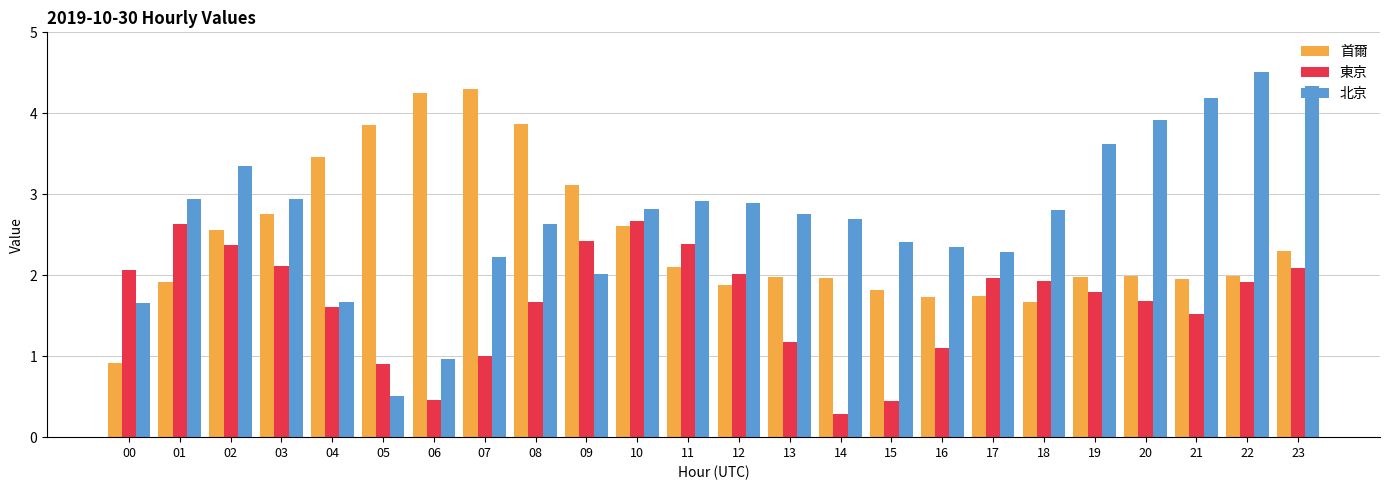

The value of 東京 at 20 is 1.7. True or false?

True